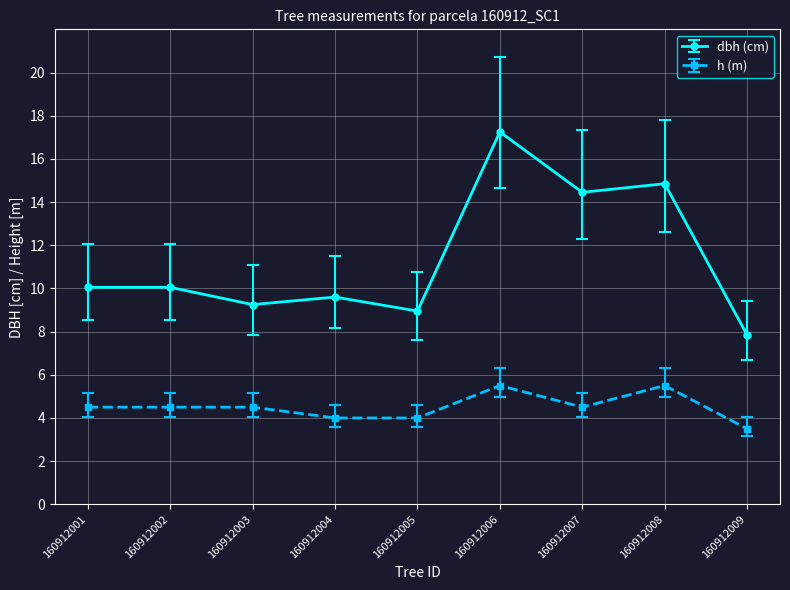

Read the h (m) value at 160912007.

4.5